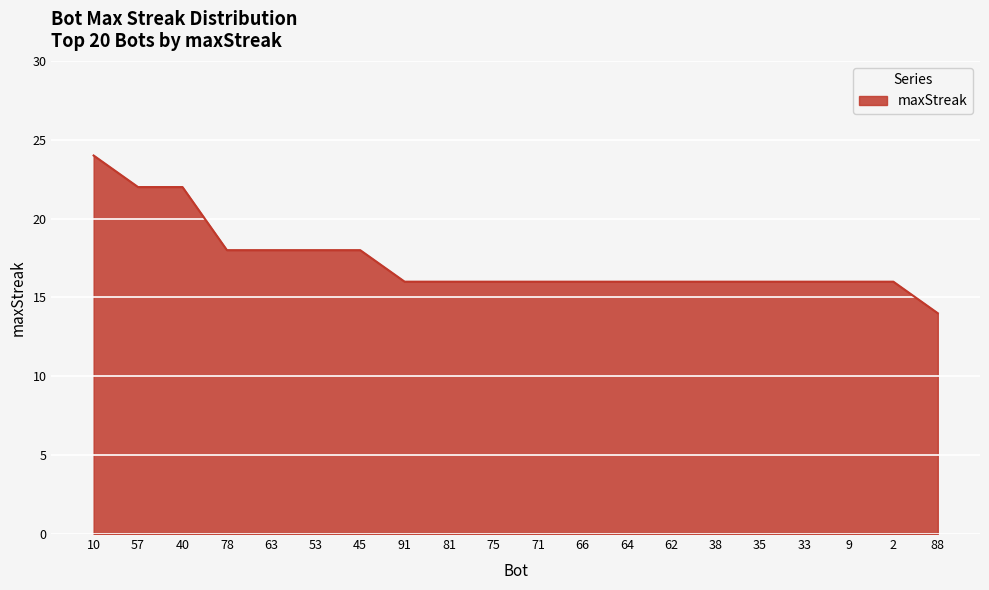

The value at 53 is 18. True or false?

True